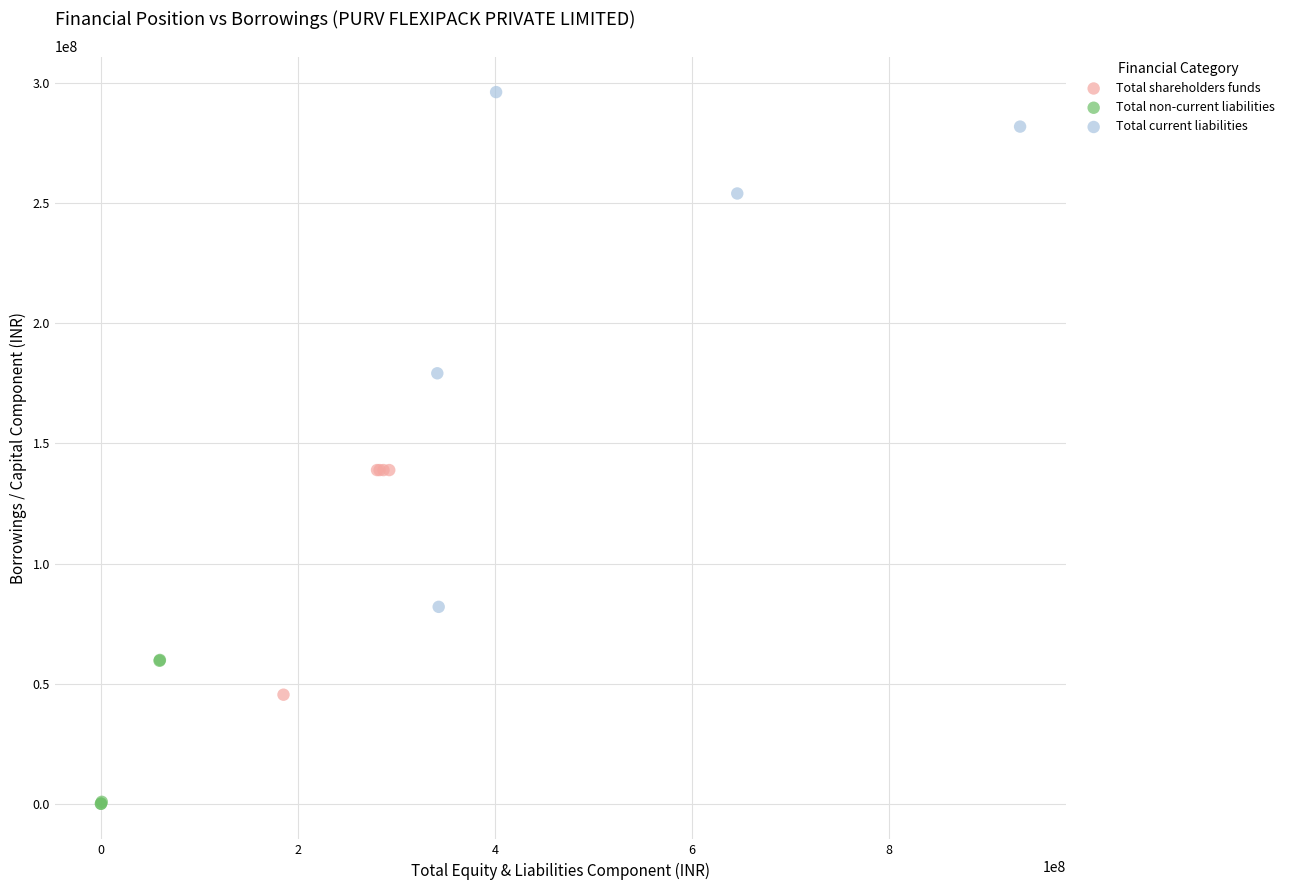

Which series has the widest spread of Y values?

Total current liabilities